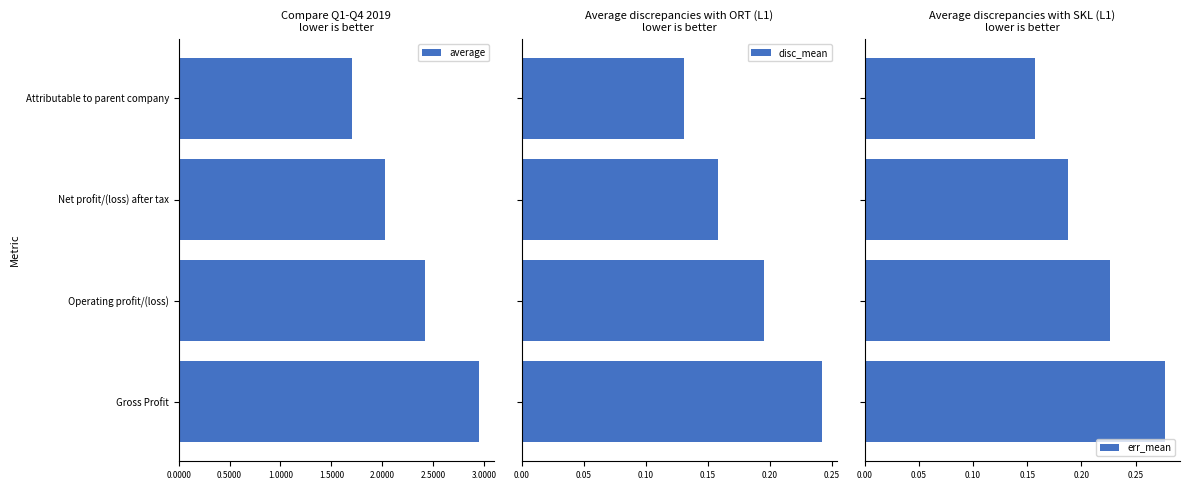

How many err_mean values are between 0 and 1?

4